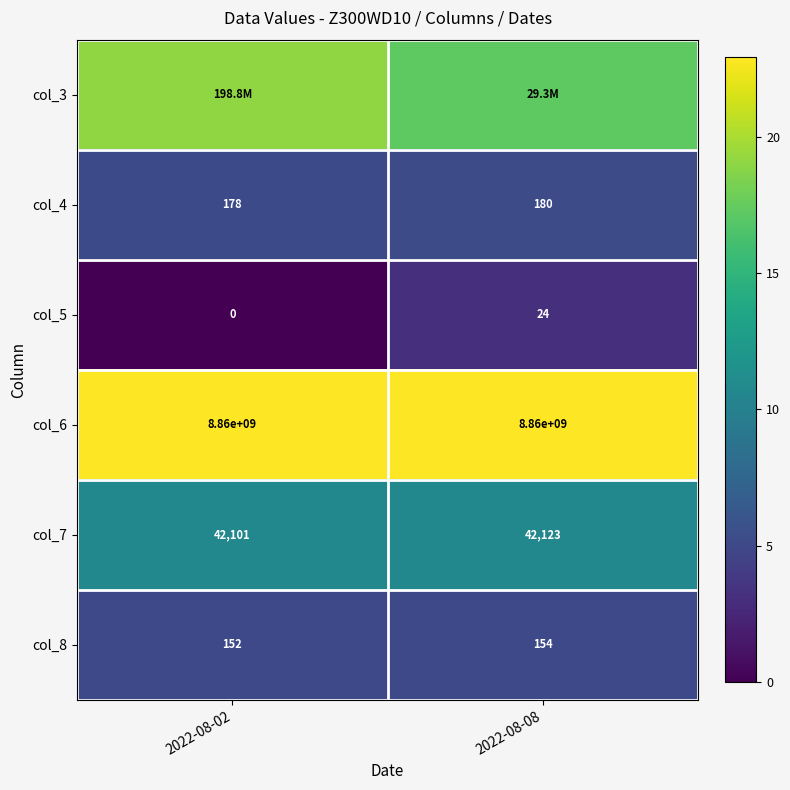

Is the value of col_4 at 2022-08-02 greater than the value of col_6 at 2022-08-02?

No